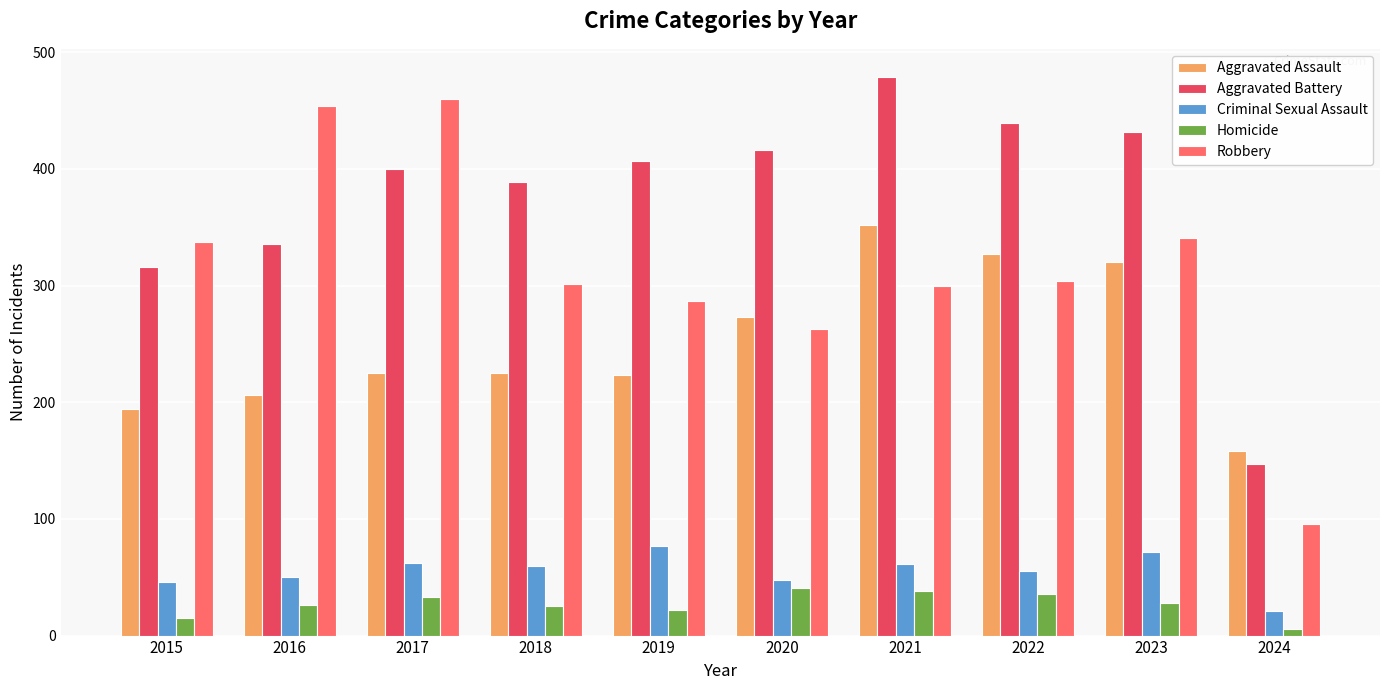

What is the spread (max minus min) of values at 2018?

364